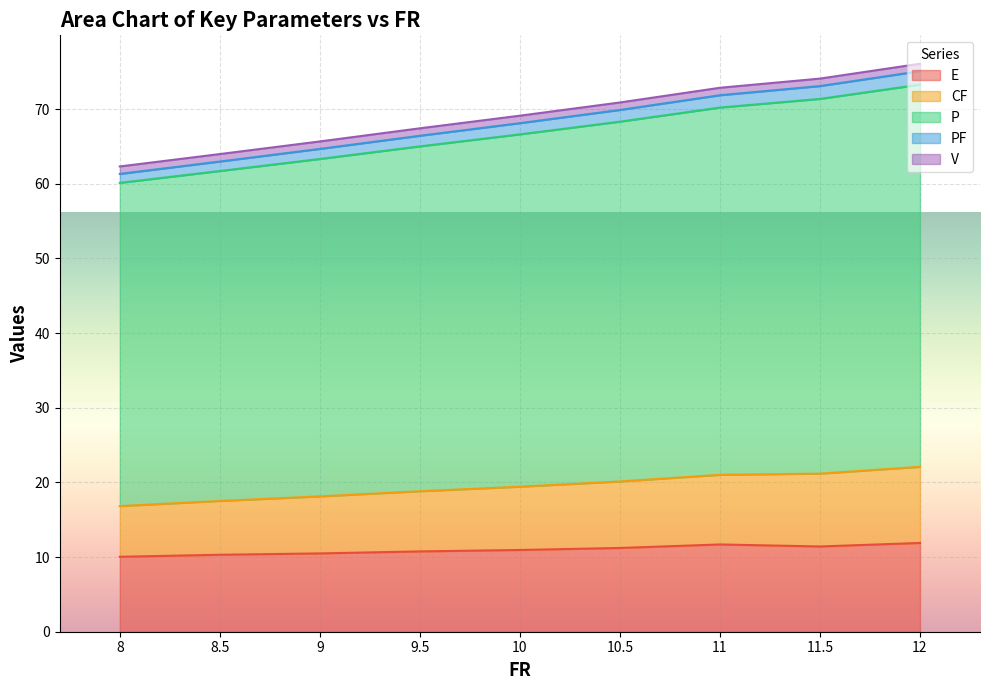

The E series shows 11.9 at 12. True or false?

True